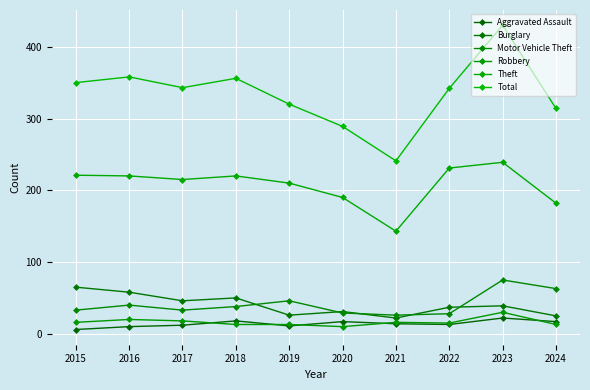

Reading left to right, transcribe all the data shown in this chart.

Aggravated Assault: 6	10	12	18	11	17	14	13	22	17
Burglary: 65	58	46	50	26	31	22	37	39	25
Motor Vehicle Theft: 33	40	33	38	46	29	26	28	75	63
Robbery: 16	20	18	13	13	10	16	15	30	13
Theft: 221	220	215	220	210	190	143	231	239	182
Total: 350	358	343	356	320	289	241	342	430	314